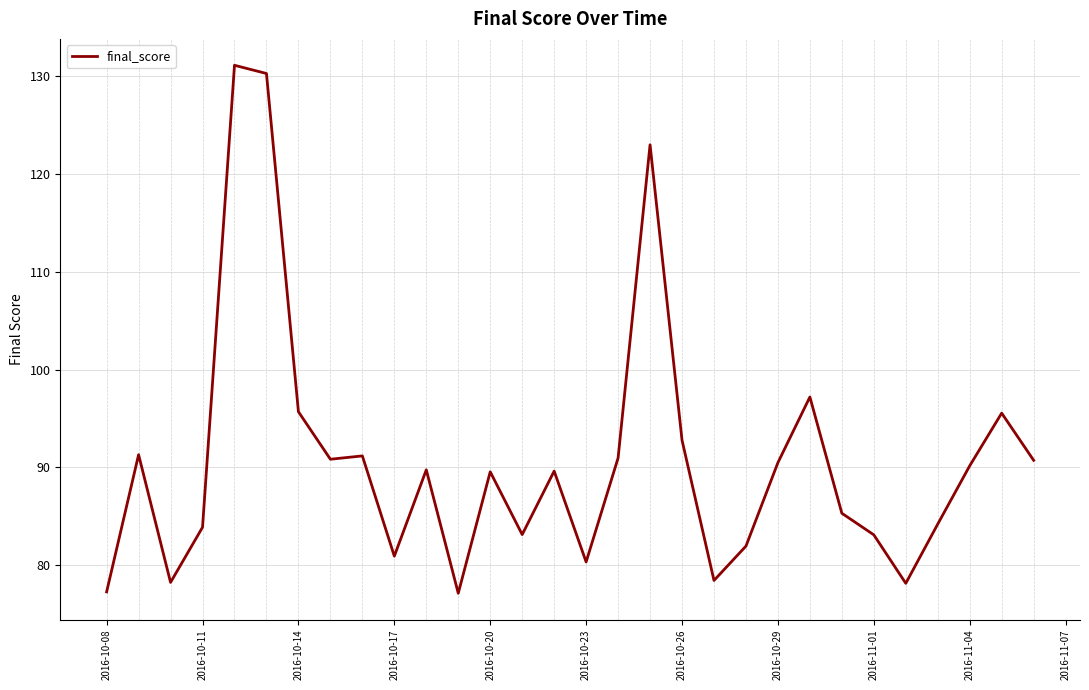

What is the difference between the maximum and minimum values?

54.0